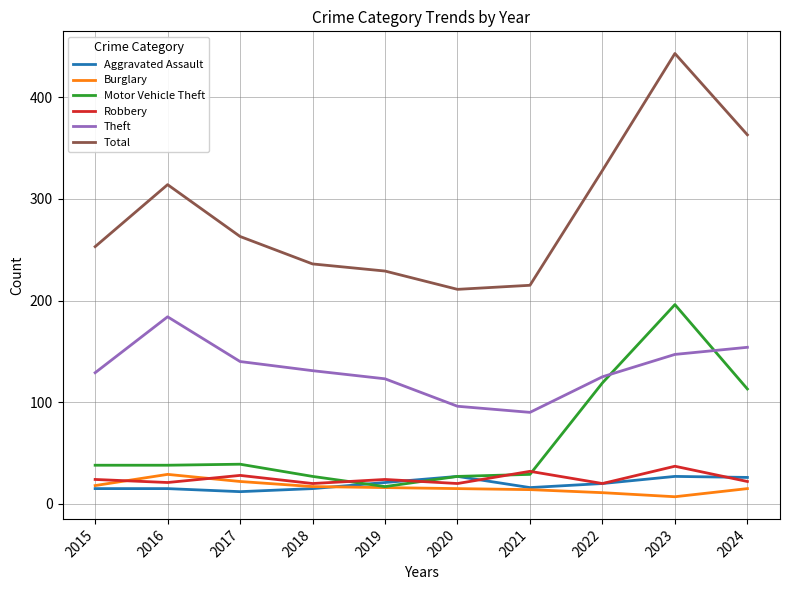

What is the highest value of the Theft series?

184